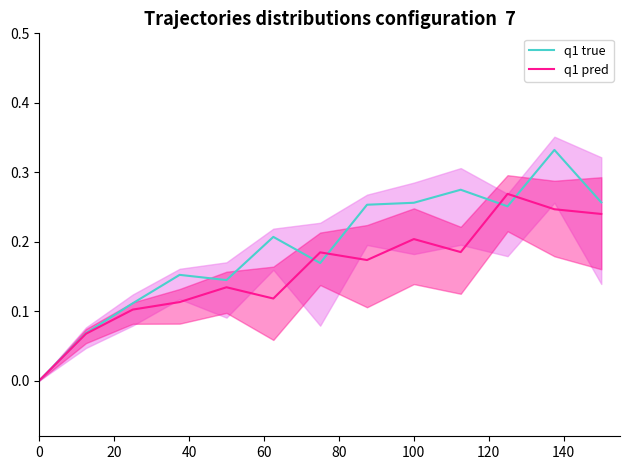

Is it true that q1 pred equals 0.2 at 60?

False